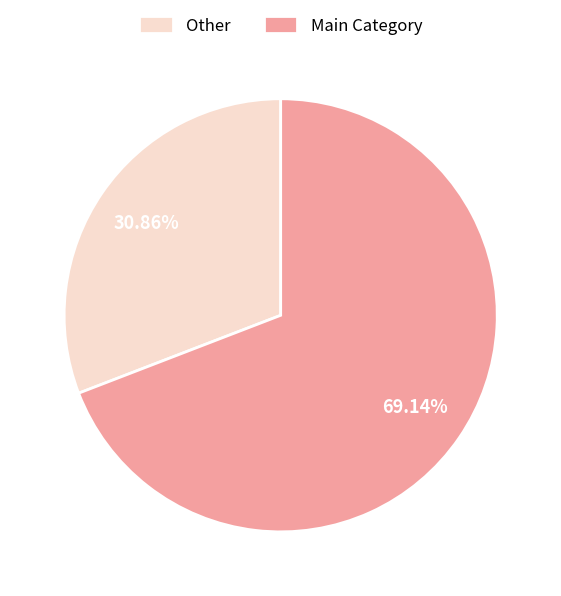

Combined, do Main Category and Other account for over 50%?

Yes